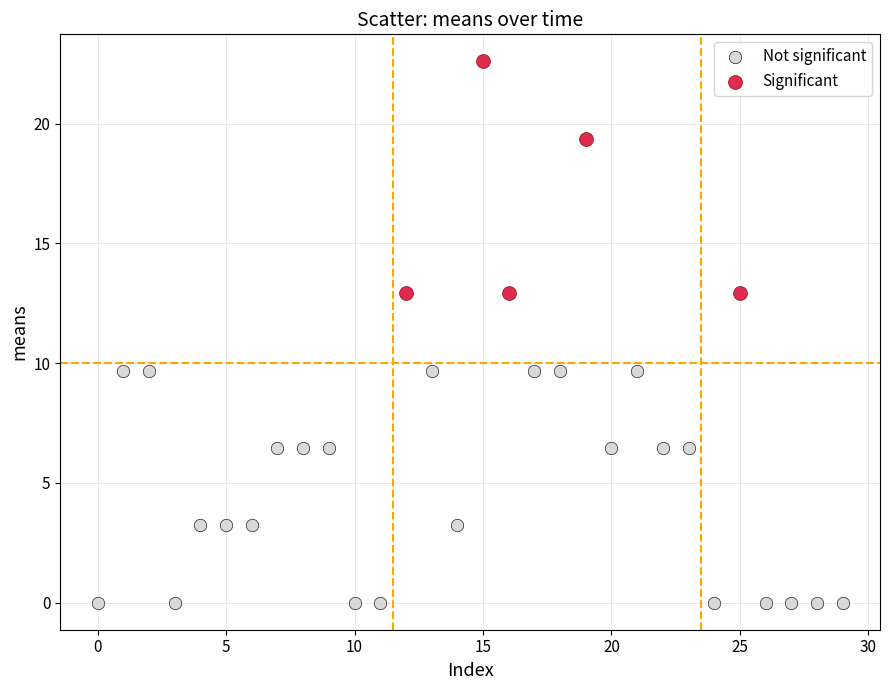

Which series reaches the minimum Y coordinate?

Not significant